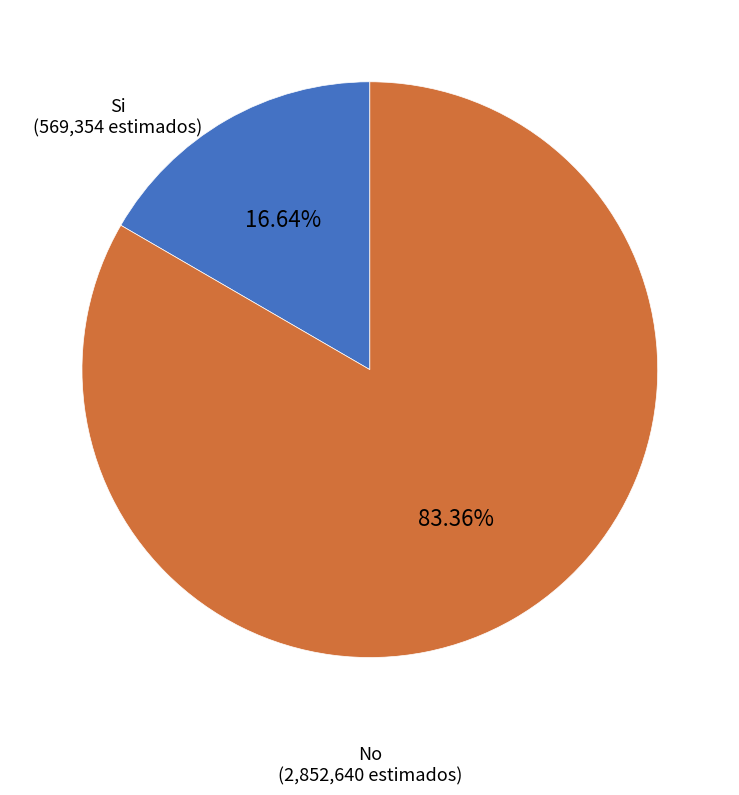

Is there a majority slice in this chart?

Yes